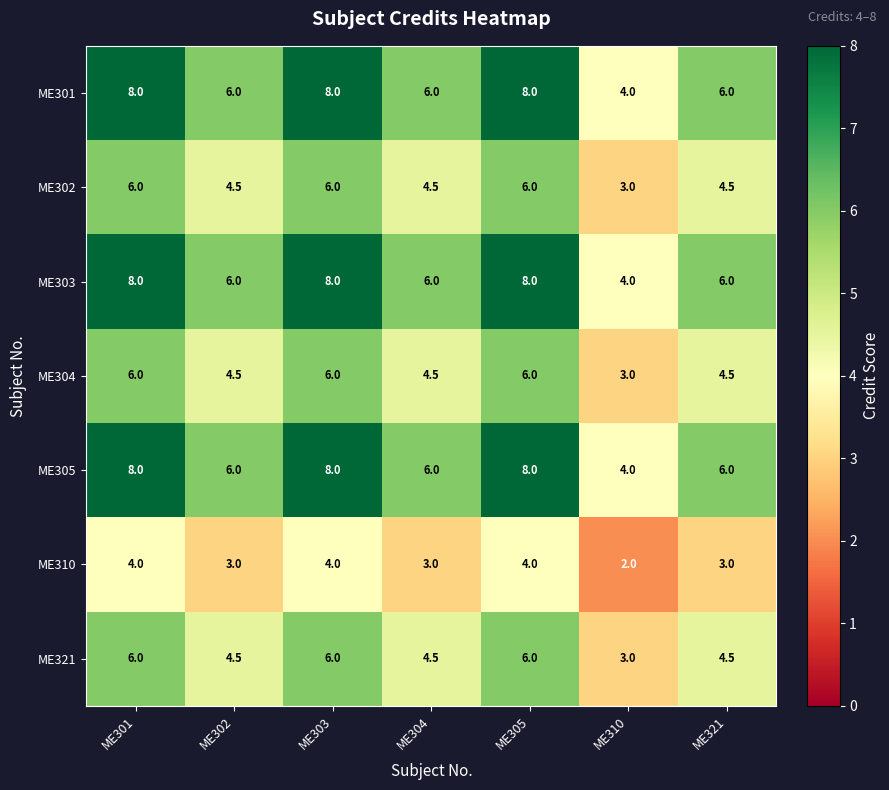

Is it true that ME302 equals 4.5 at ME302?

True